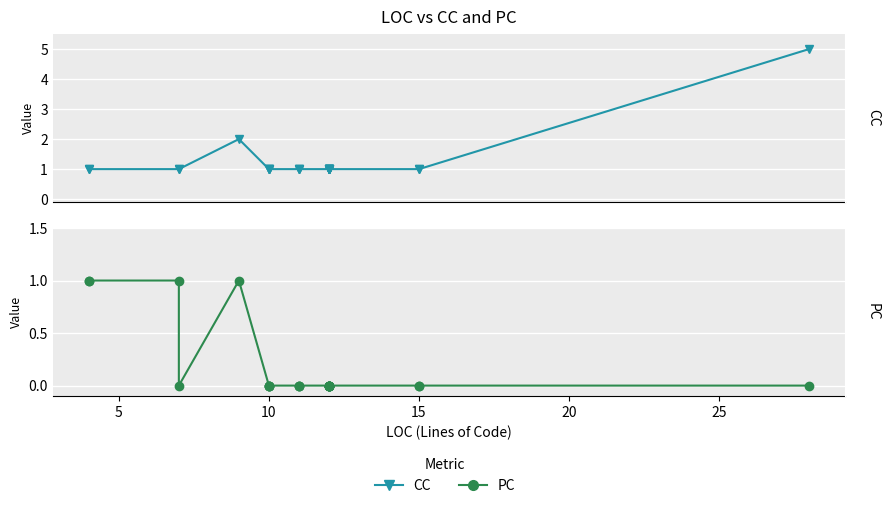

Between 10 and 5, which is larger?

10